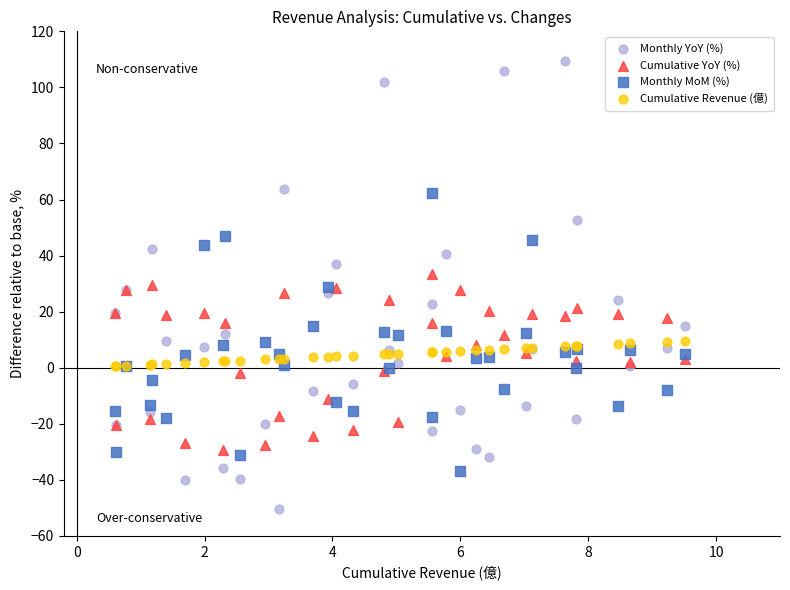

What is the X range (max minus min) for the scatter plot?

8.9